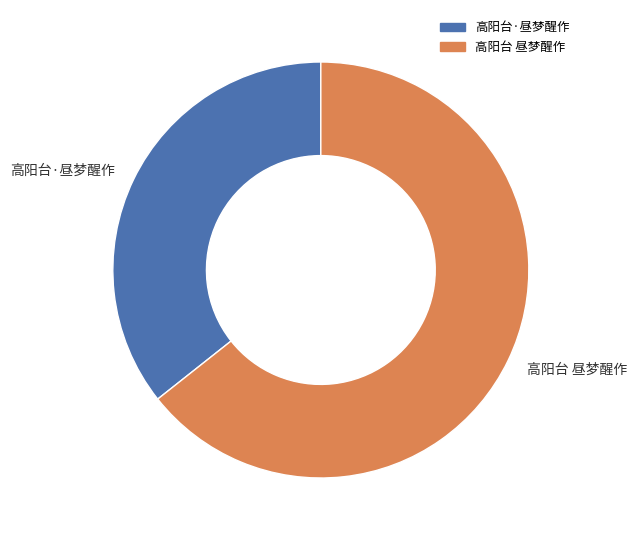

Do 高阳台·昼梦醒作 and 高阳台 昼梦醒作 together represent more than half of the pie?

Yes